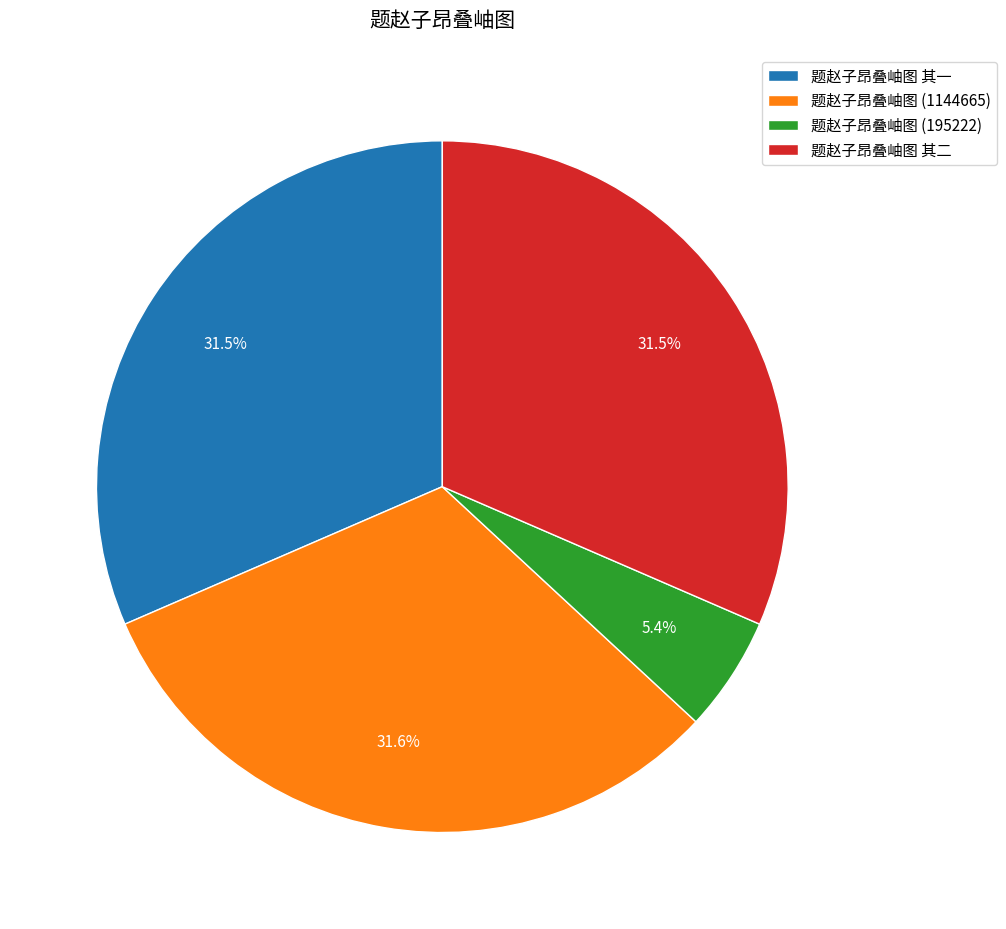

Is the sum of 题赵子昂叠岫图 其二 and 题赵子昂叠岫图 (195222) greater than half?

No